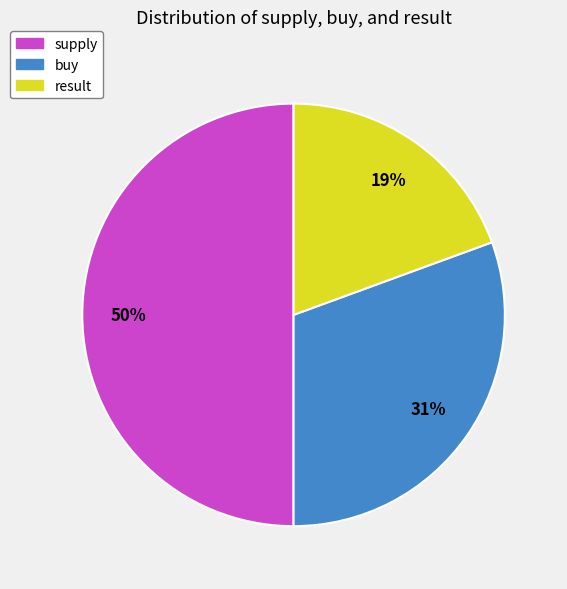

To the nearest percent, what is the difference between the supply and buy slice percentages?

19%